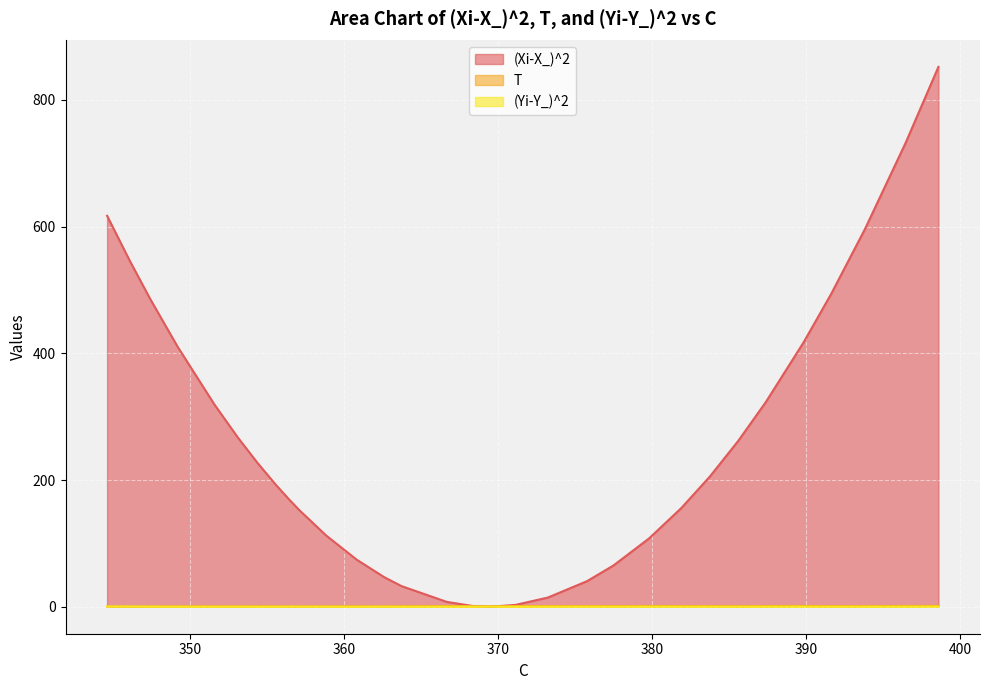

What is the total value across all series at 351.56?

319.7